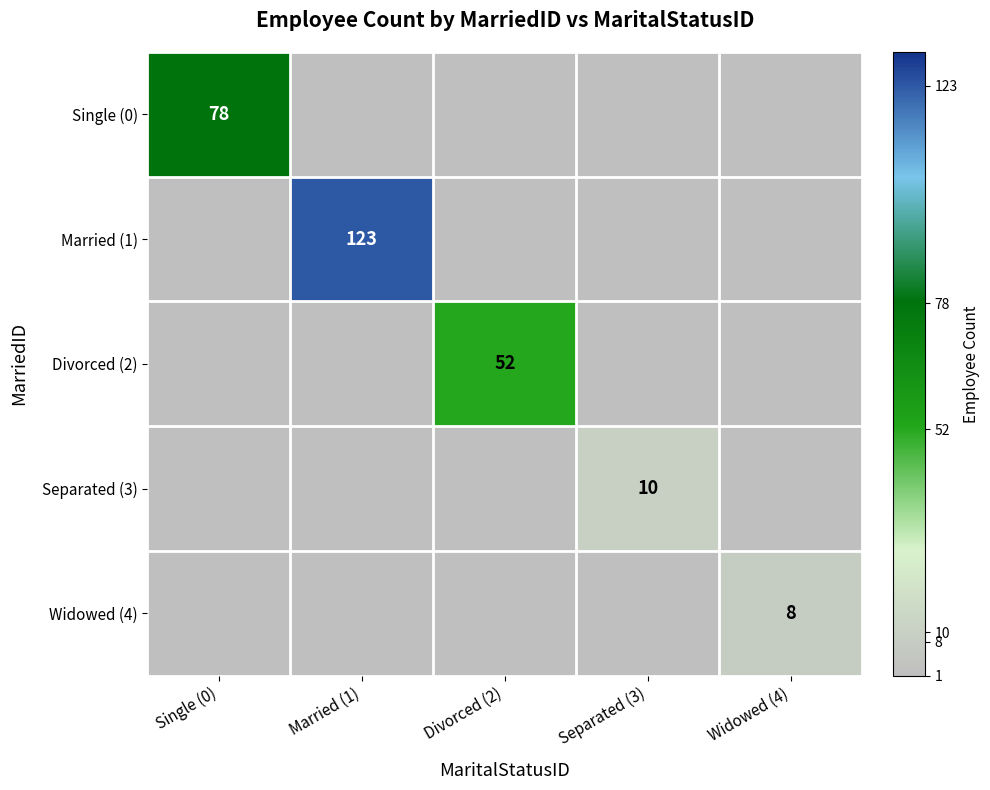

The Divorced (2) series shows 52 at Divorced (2). True or false?

True